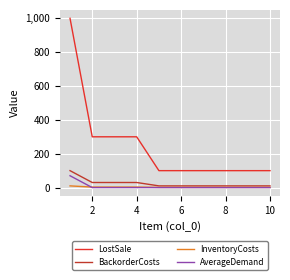

Which series has the largest total across all categories?

LostSale